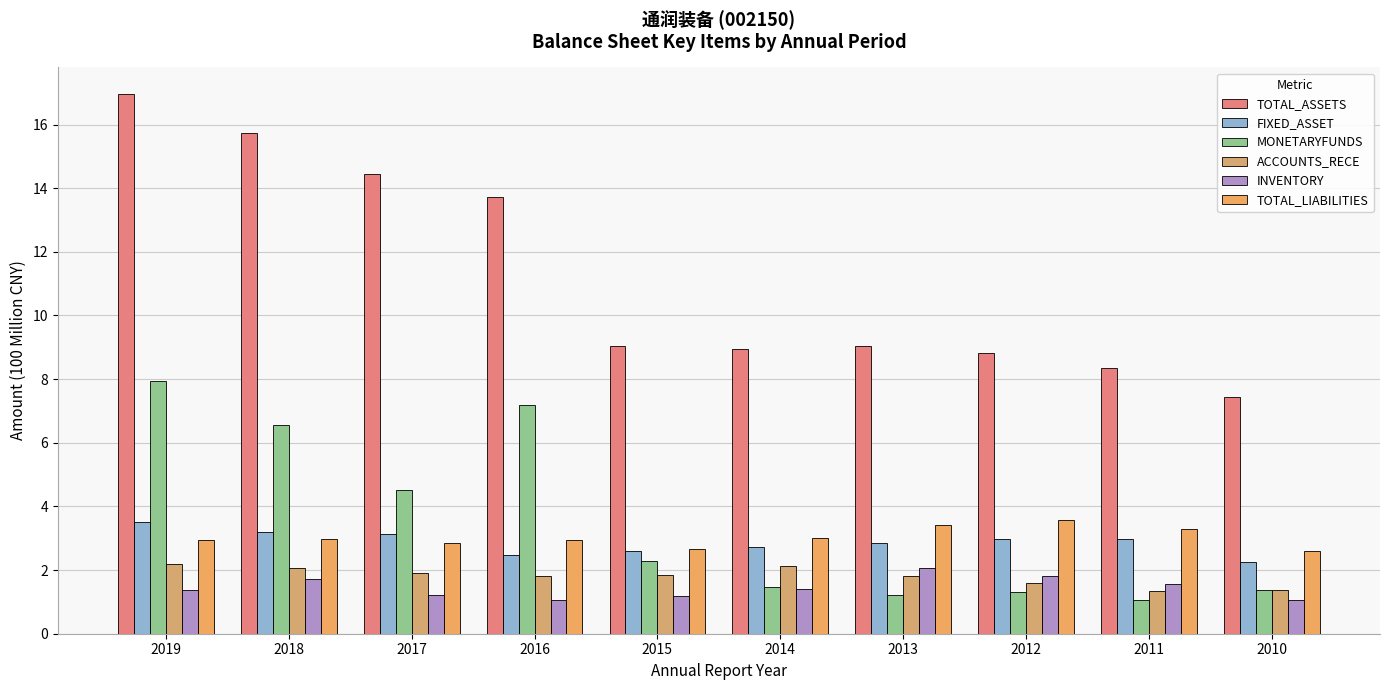

At which category is the sum across all series the highest?

2019